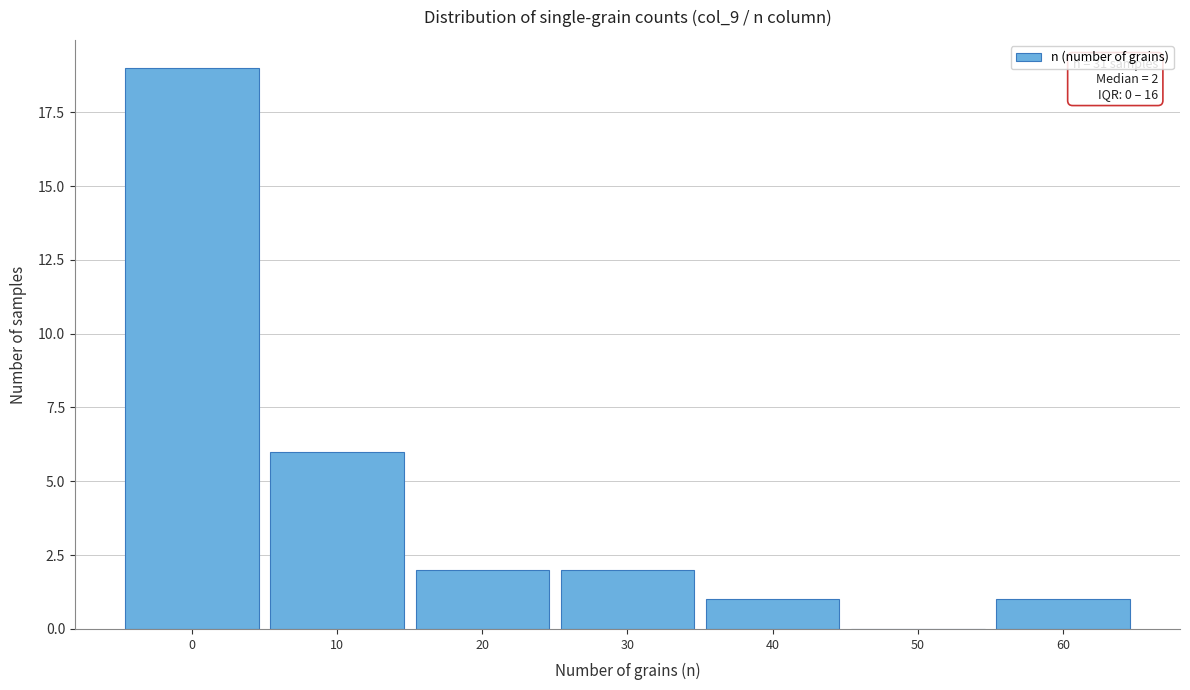

Reading left to right, extract all data points from this chart.

0=19	10=6	20=2	30=2	40=1	50=0	60=1